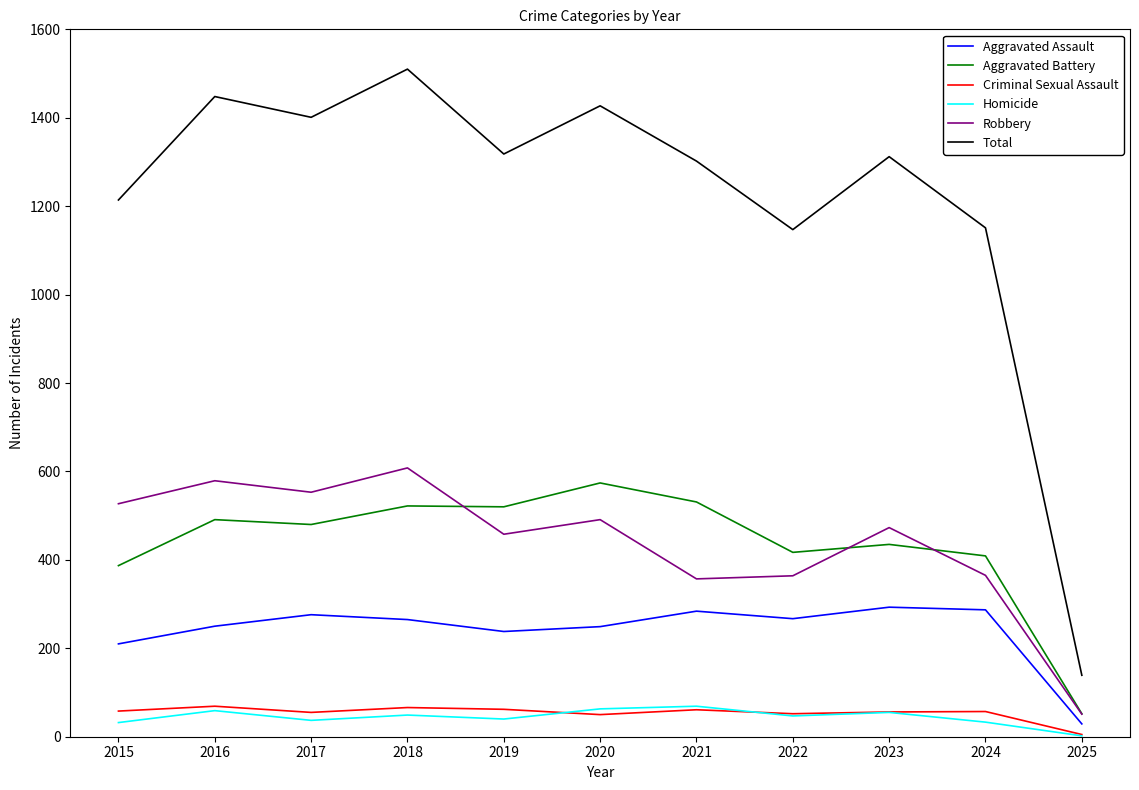

True or false: Criminal Sexual Assault and Homicide cross at least once.

True